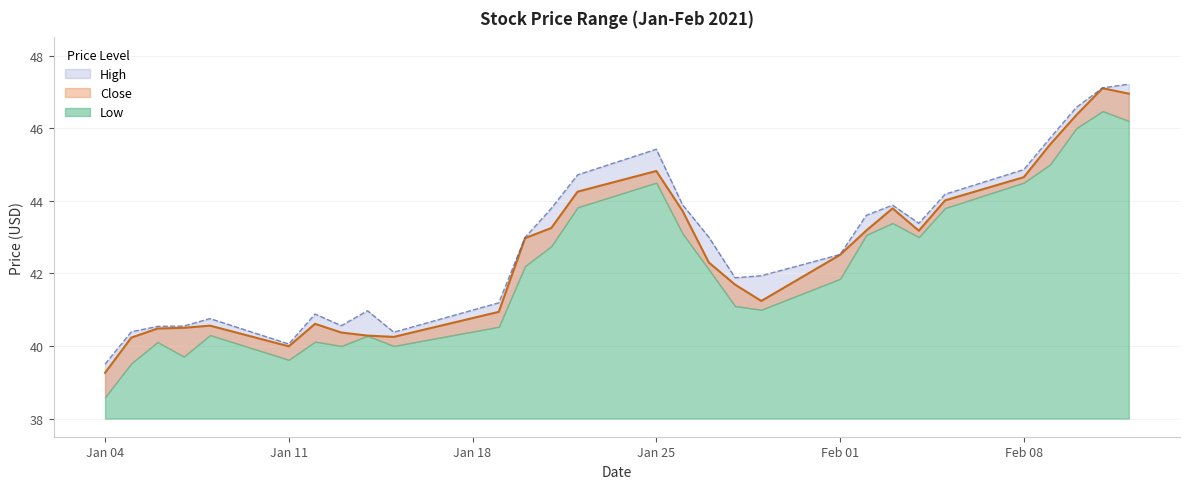

How many values in the Close series are below 42?

13